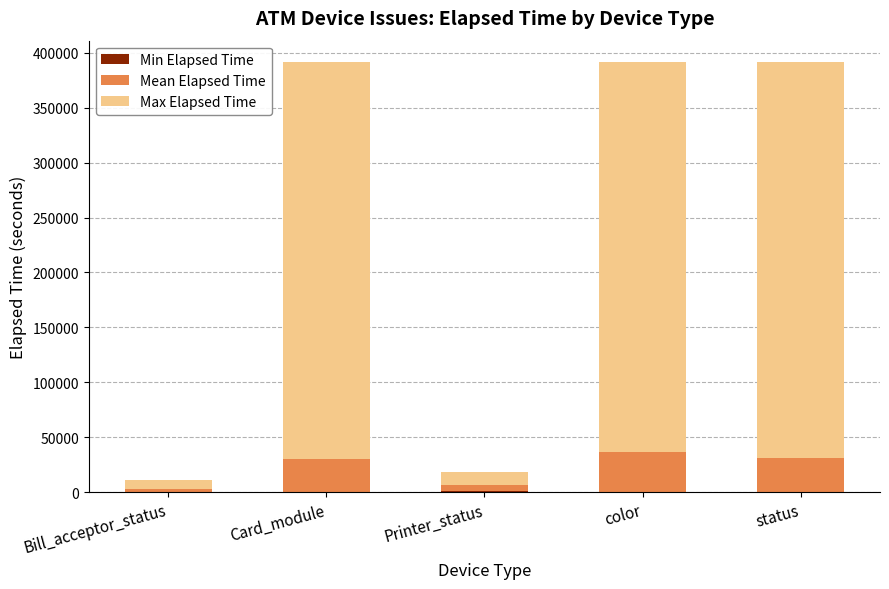

What is the total value across all series at Card_module?

391293.0